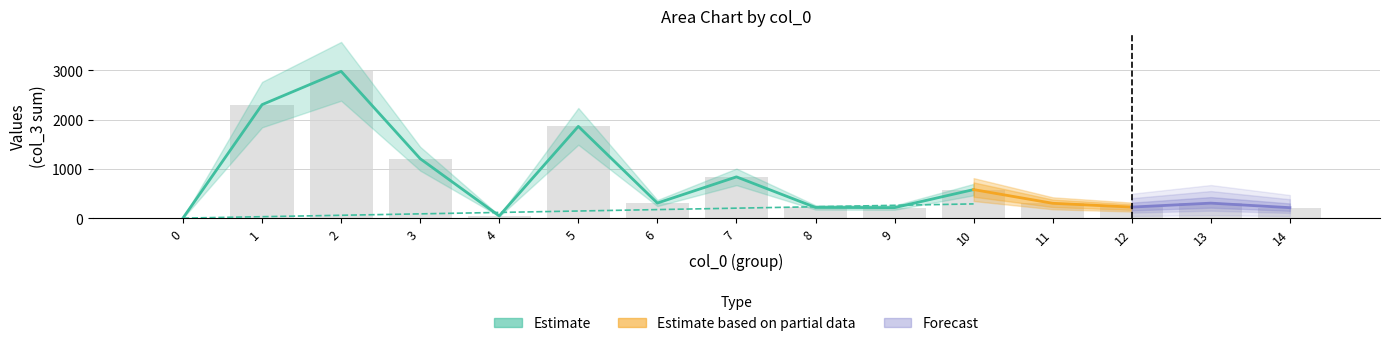

True or false: col_1_mean has a value of 10.0 at 6.

False